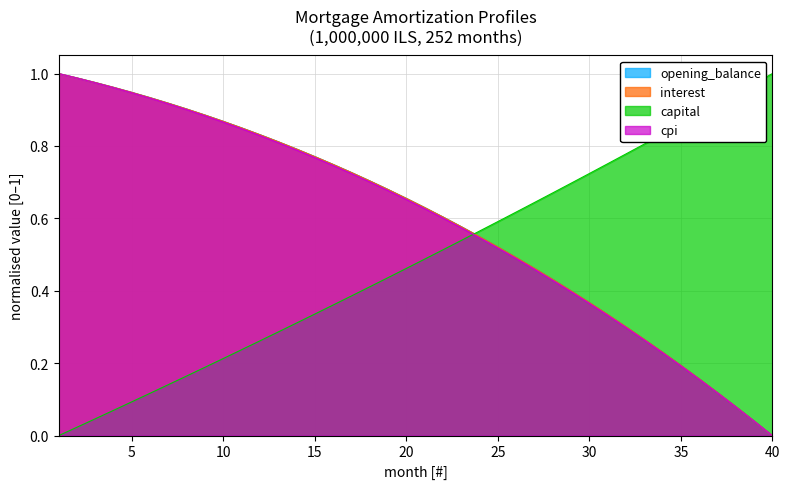

True or false: interest has more than 0 interior local peaks.

False